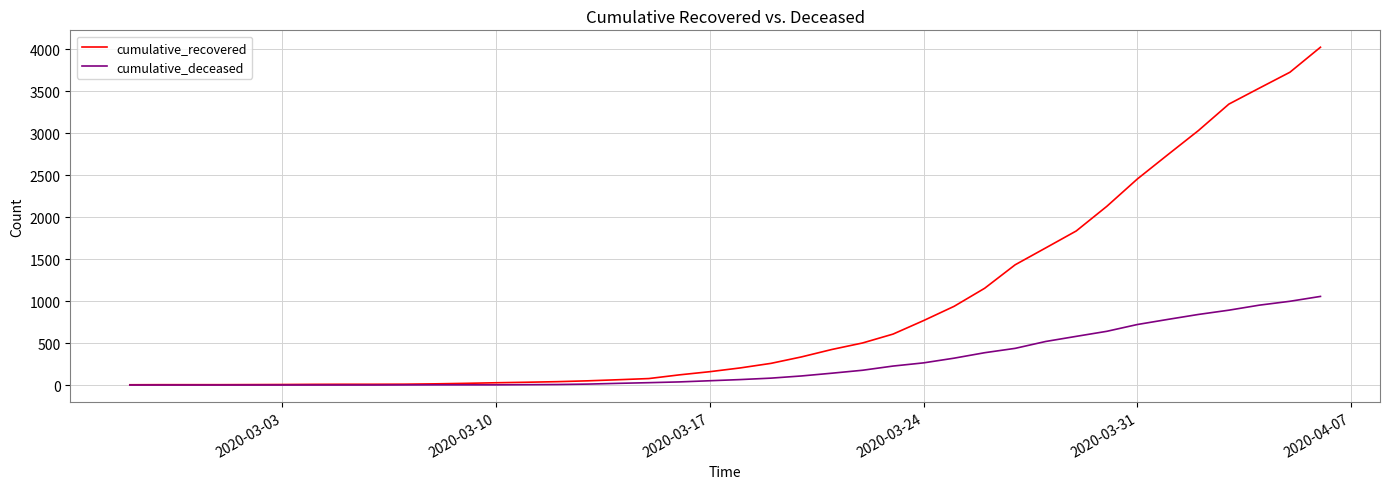

Which series has the largest total across all categories?

cumulative_recovered